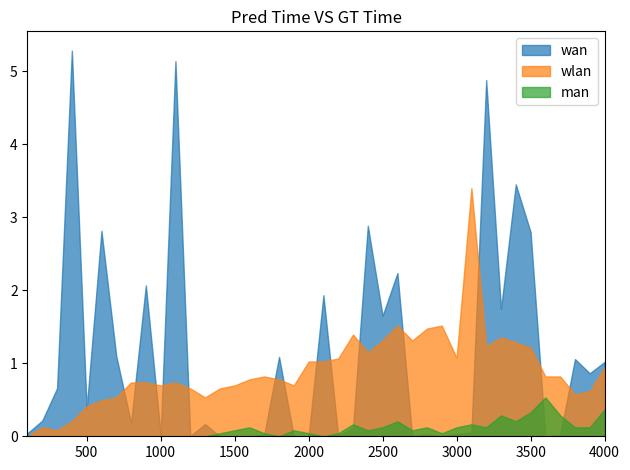

What is the greatest value displayed?

5.3